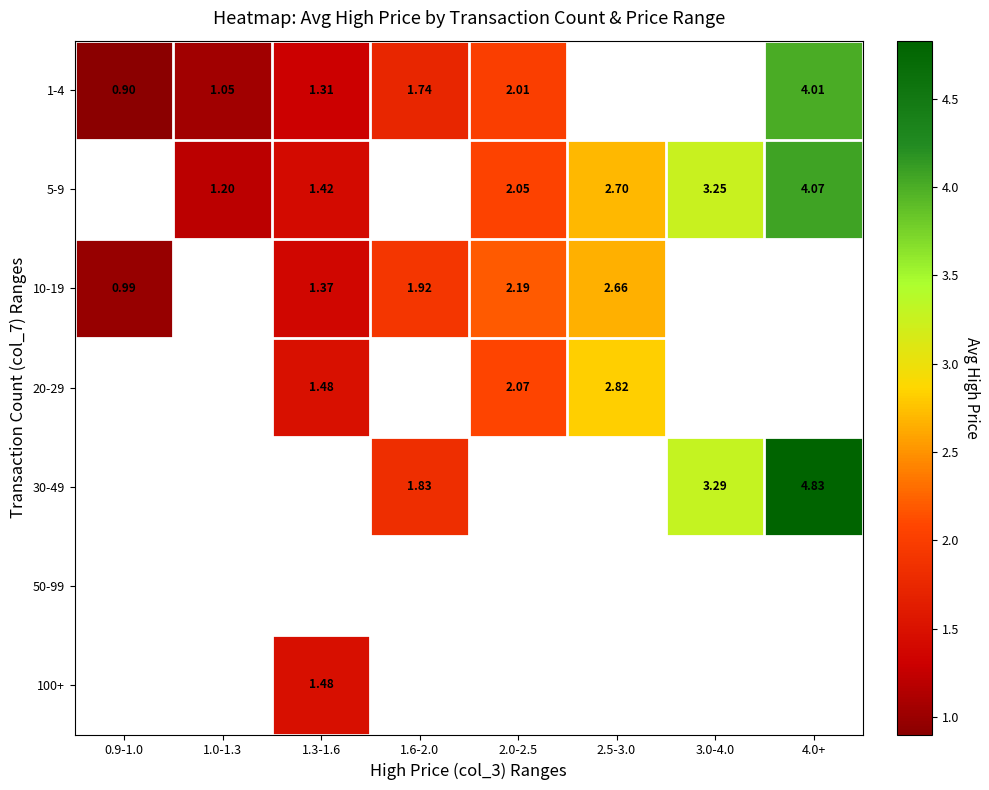

Is the value of 1-4 at 1.3-1.6 greater than the value of 5-9 at 2.5-3.0?

No